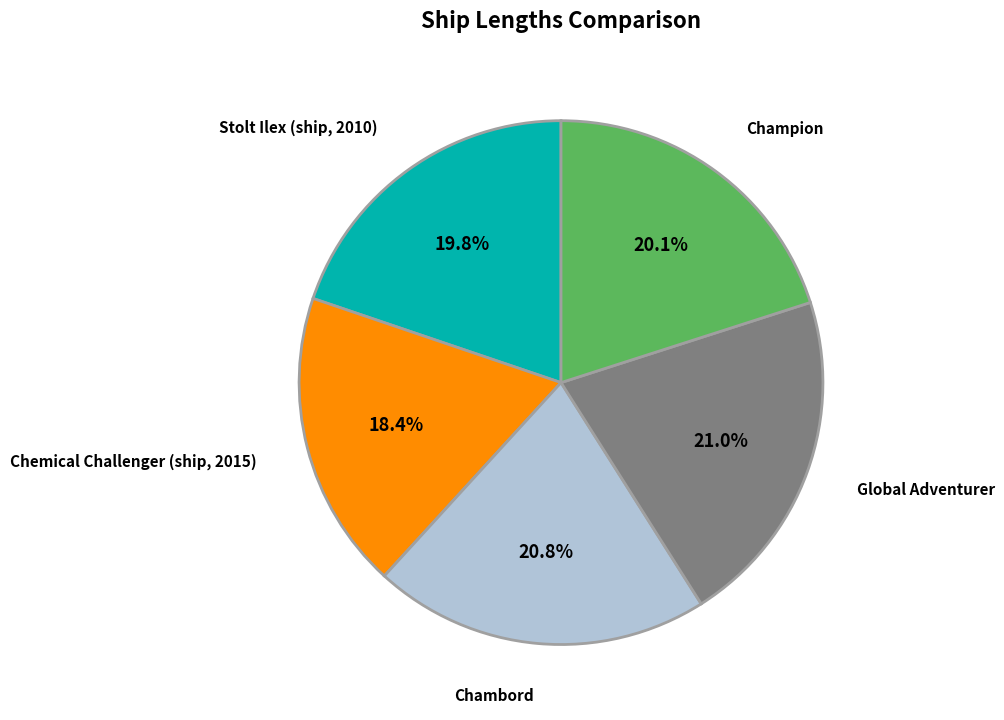

To the nearest percent, what is the combined percentage of Chambord and Champion?

41%